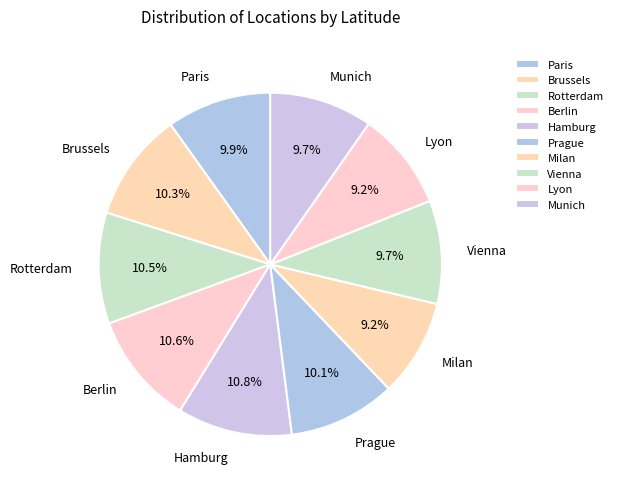

Is there any slice that represents more than half of the pie?

No